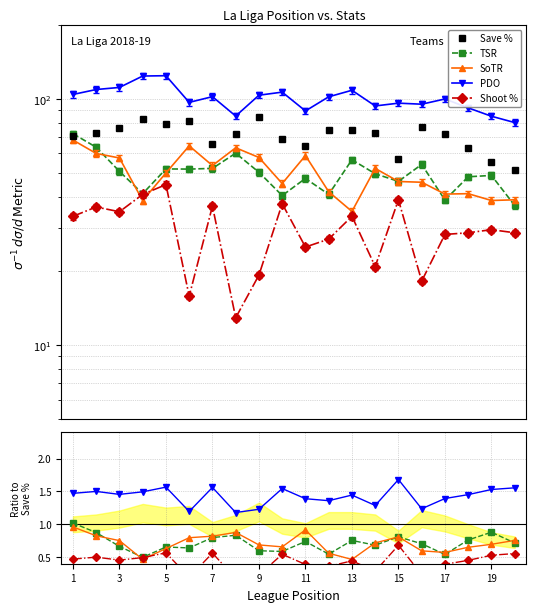

What are all the series names shown in the legend?

Save %, TSR, SoTR, PDO, Shoot %